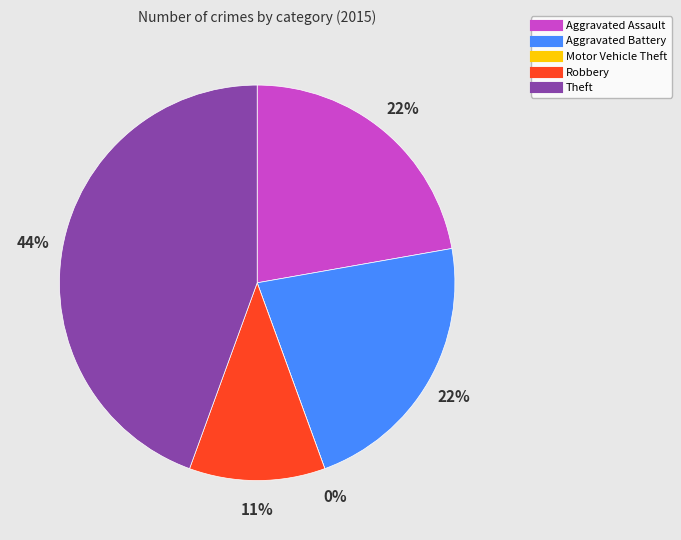

What is the ratio of the value at Aggravated Assault to the value at Aggravated Battery?

1.0